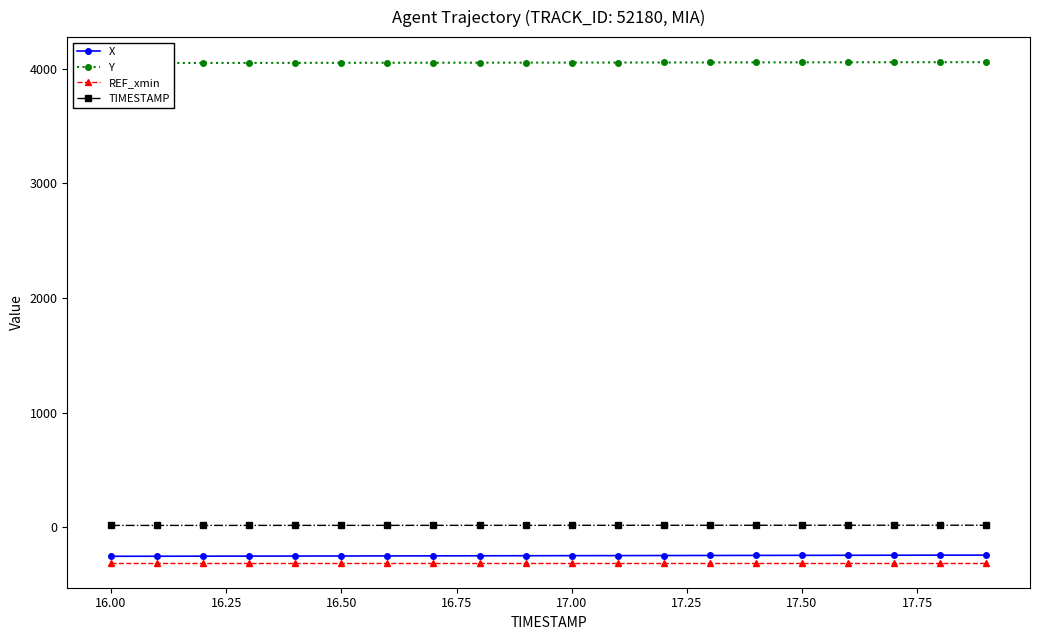

How many data points does each series have?

20